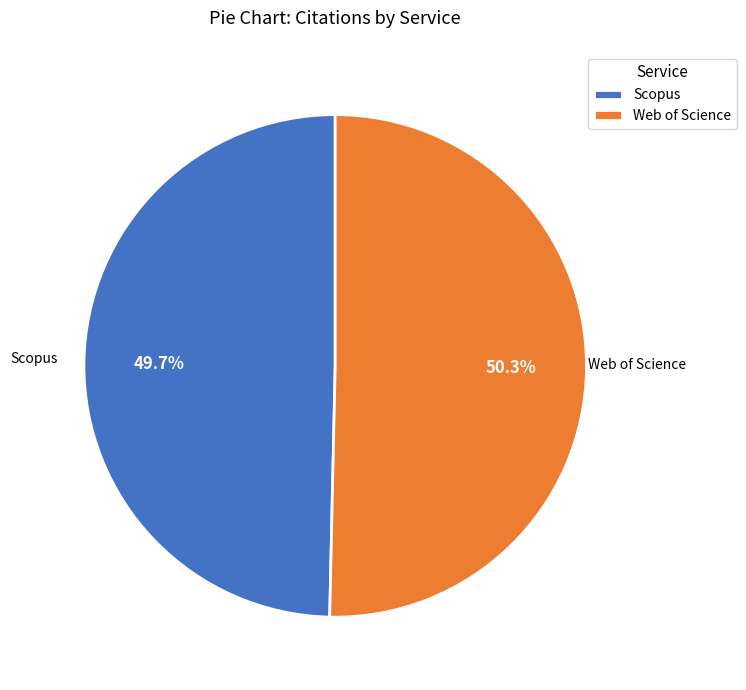

Between Scopus and Web of Science, which is larger?

Web of Science